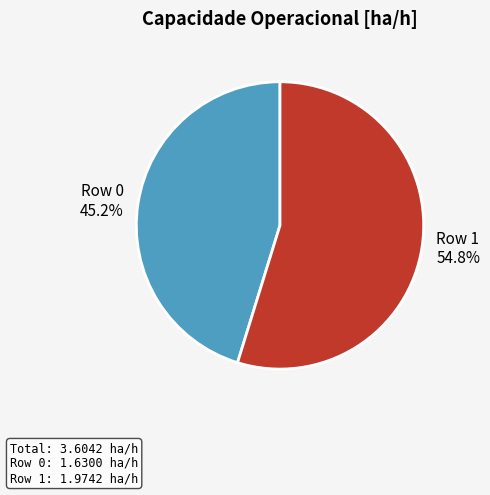

What is the ratio of the value at Row 1 to the value at Row 0?

1.2